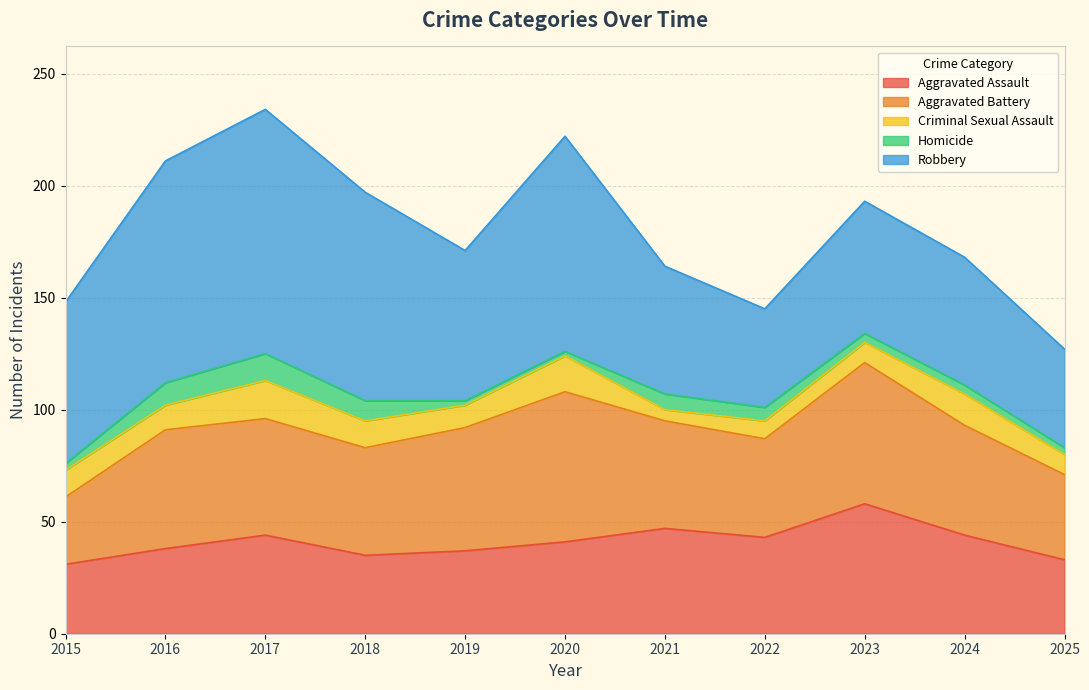

Where is Aggravated Battery nearest to the value 48?

2018